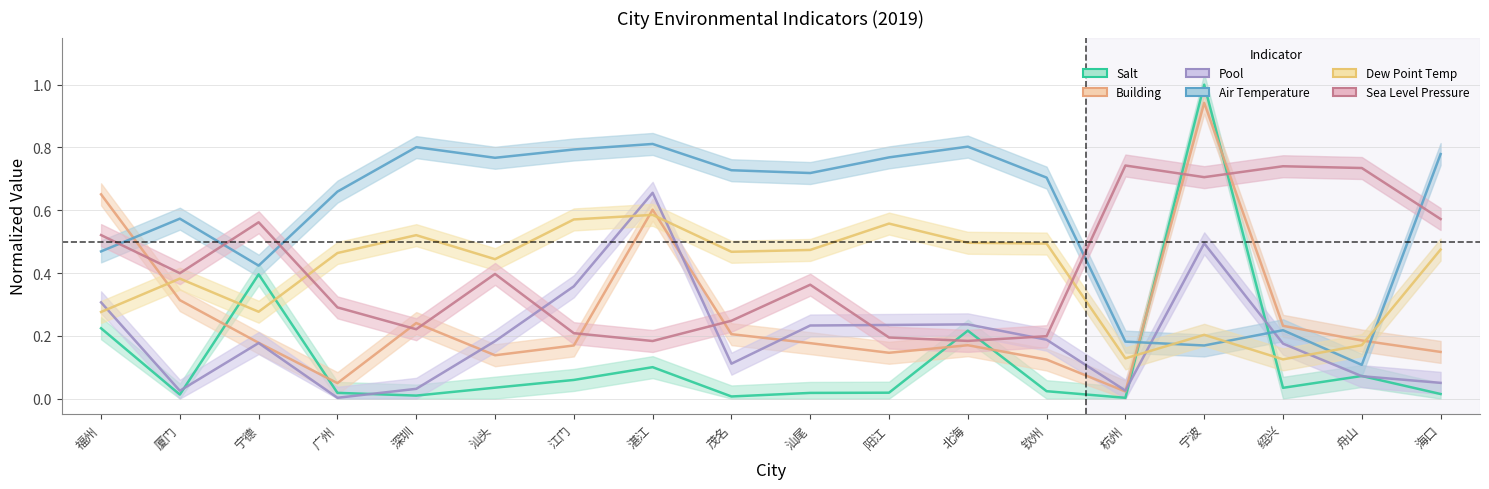

How many lines are shown in the chart?

6